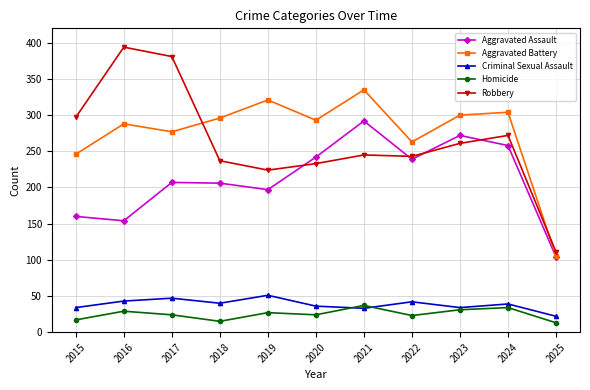

What is the minimum value shown in the chart?

13